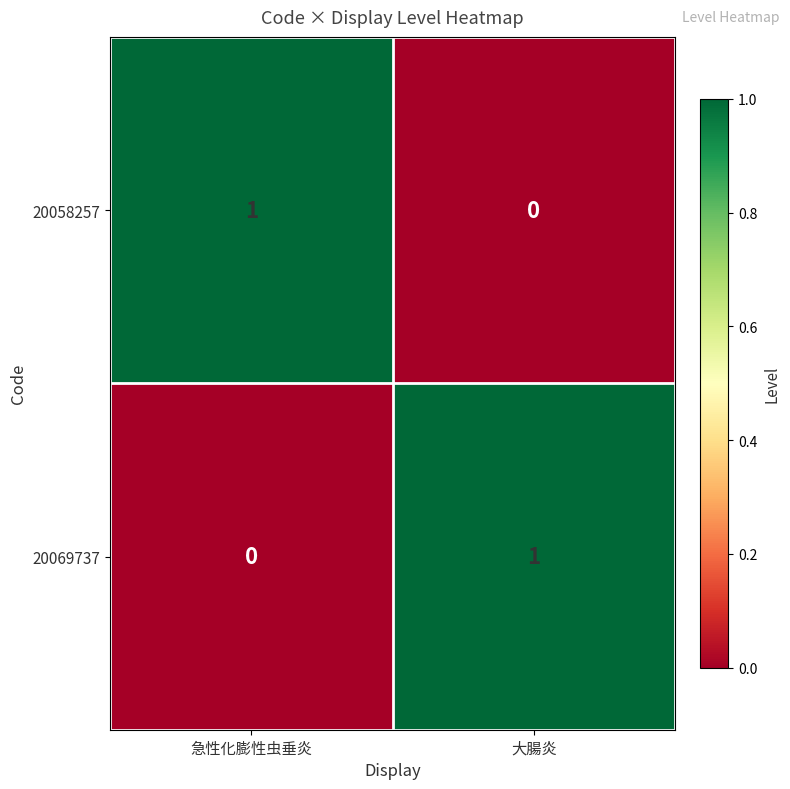

At which label does 20058257 reach its peak?

急性化膨性虫垂炎